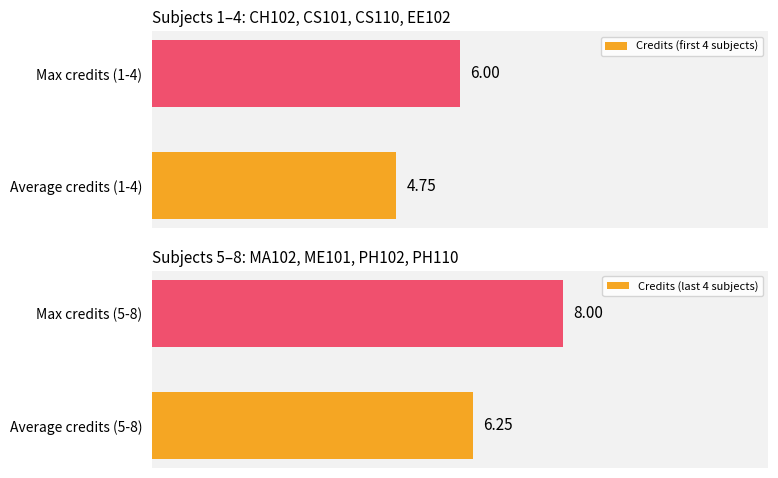

List the labels in order of Credits (first 4 subjects) value, smallest first.

Average credits (1-4), Max credits (1-4)